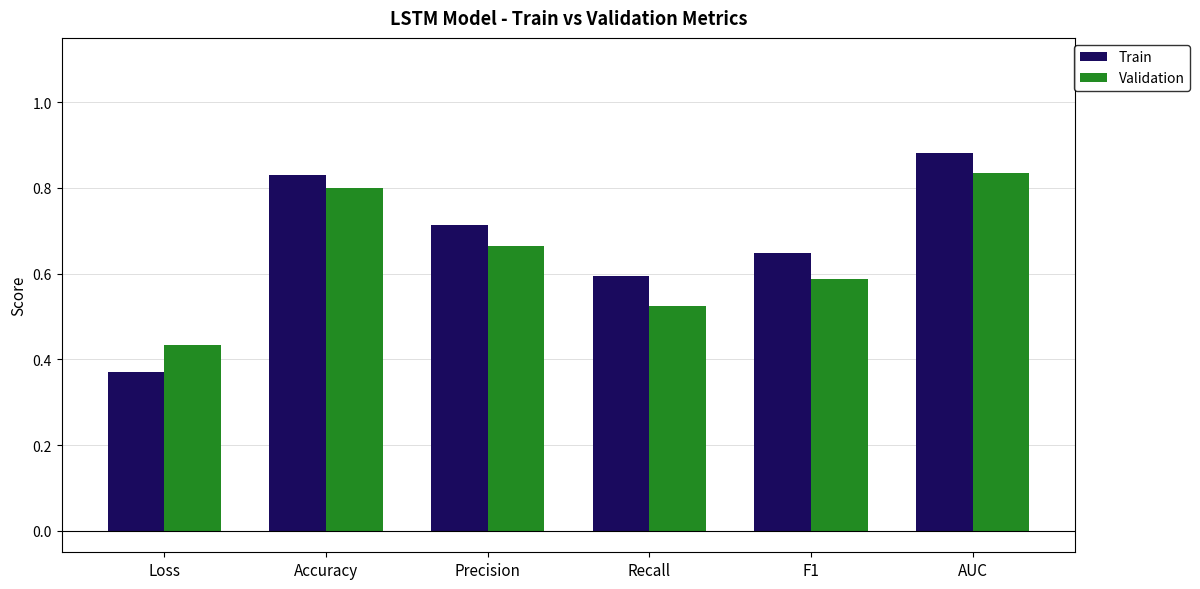

Which label corresponds to the largest value in the chart?

AUC